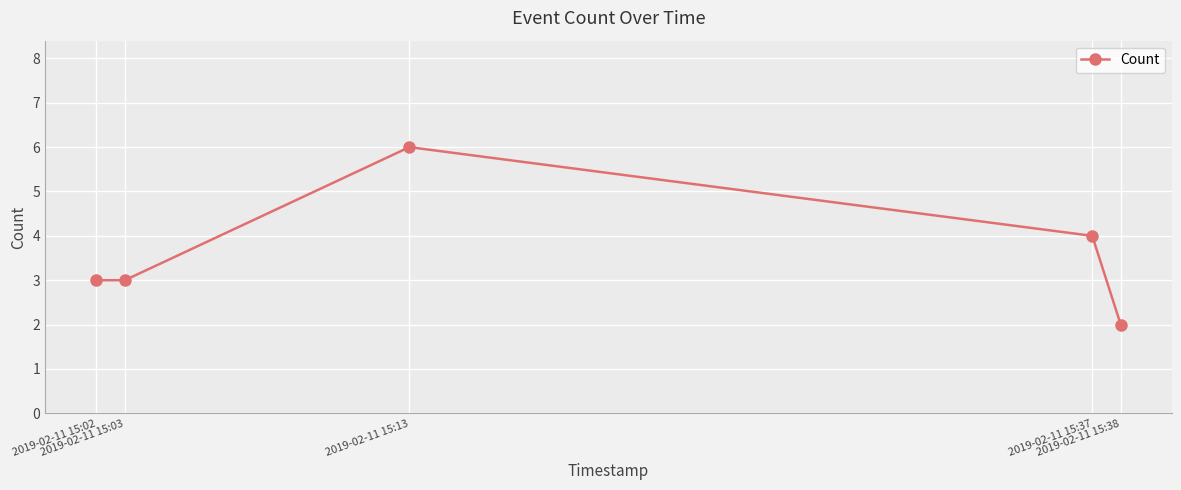

Read the value at 2019-02-11 15:37.

4